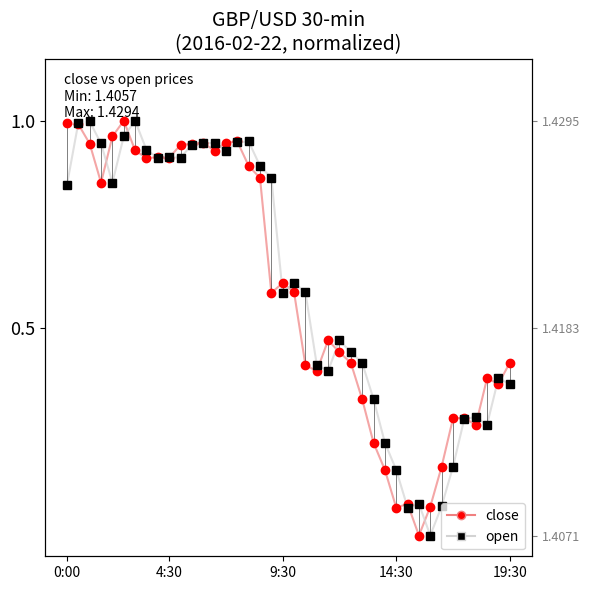

Reading left to right, list all the values displayed in this chart.

close: 1.0	1.0	0.9	0.9	1.0	1.0	0.9	0.9	0.9	0.9	0.9	0.9	0.9	0.9	0.9	1.0	0.9	0.9	0.6	0.6	0.6	0.4	0.4	0.5	0.4	0.4	0.3	0.2	0.2	0.1	0.1	0.0	0.1	0.2	0.3	0.3	0.3	0.4	0.4	0.4
open: 0.8	1.0	1.0	0.9	0.9	1.0	1.0	0.9	0.9	0.9	0.9	0.9	0.9	0.9	0.9	0.9	1.0	0.9	0.9	0.6	0.6	0.6	0.4	0.4	0.5	0.4	0.4	0.3	0.2	0.2	0.1	0.1	0.0	0.1	0.2	0.3	0.3	0.3	0.4	0.4